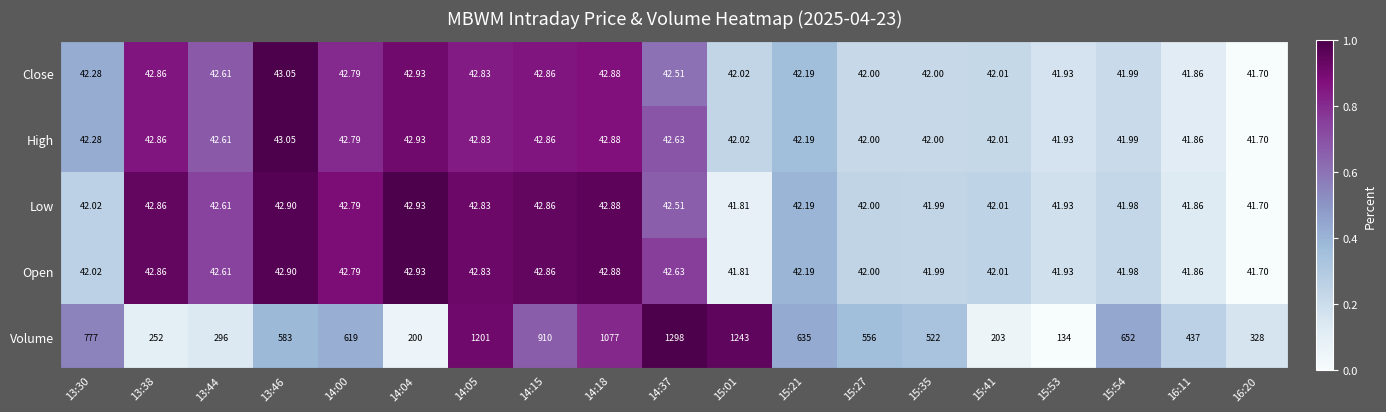

Which series has the largest total across all categories?

Volume